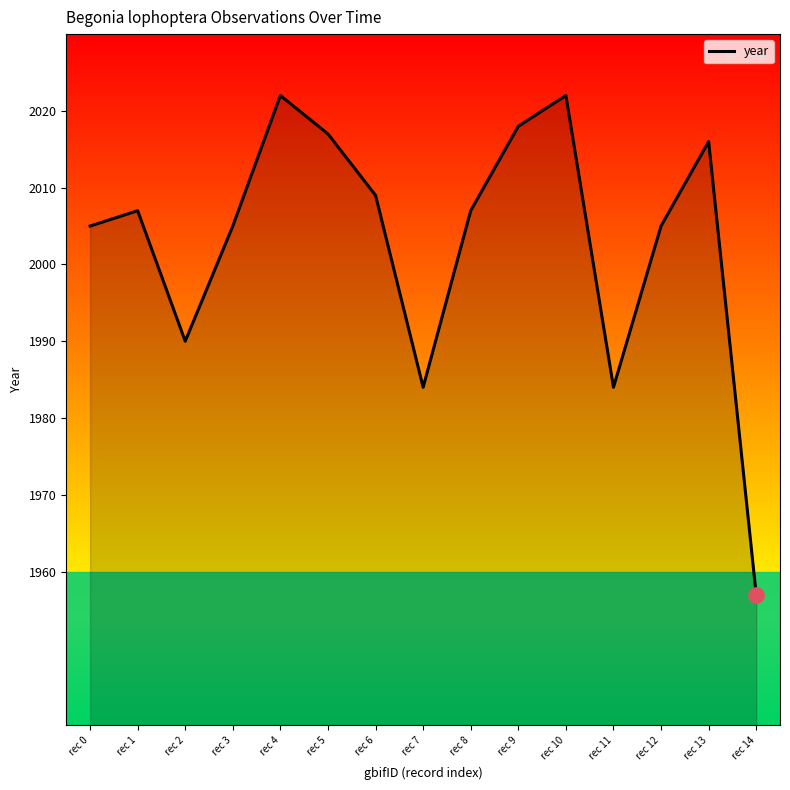

Where is the data nearest to the value 1989?

rec 2